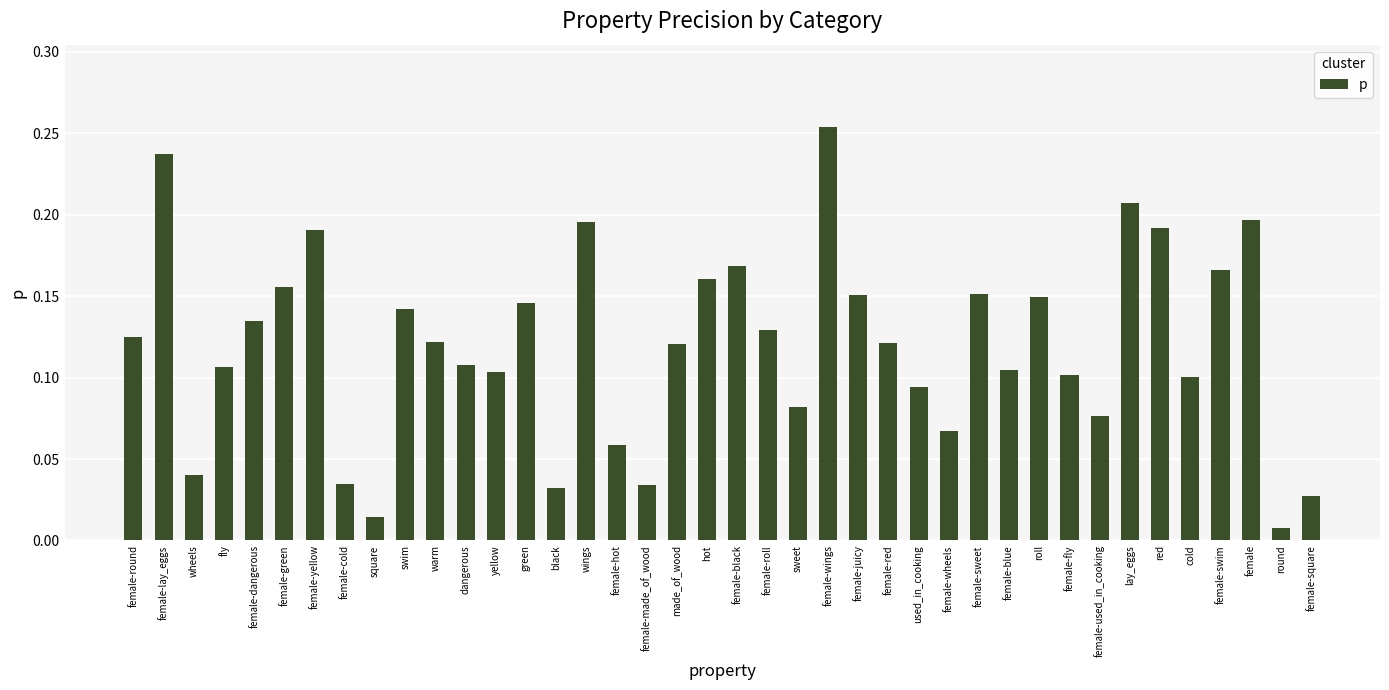

The chart shows a value of 0.1 at dangerous. True or false?

True